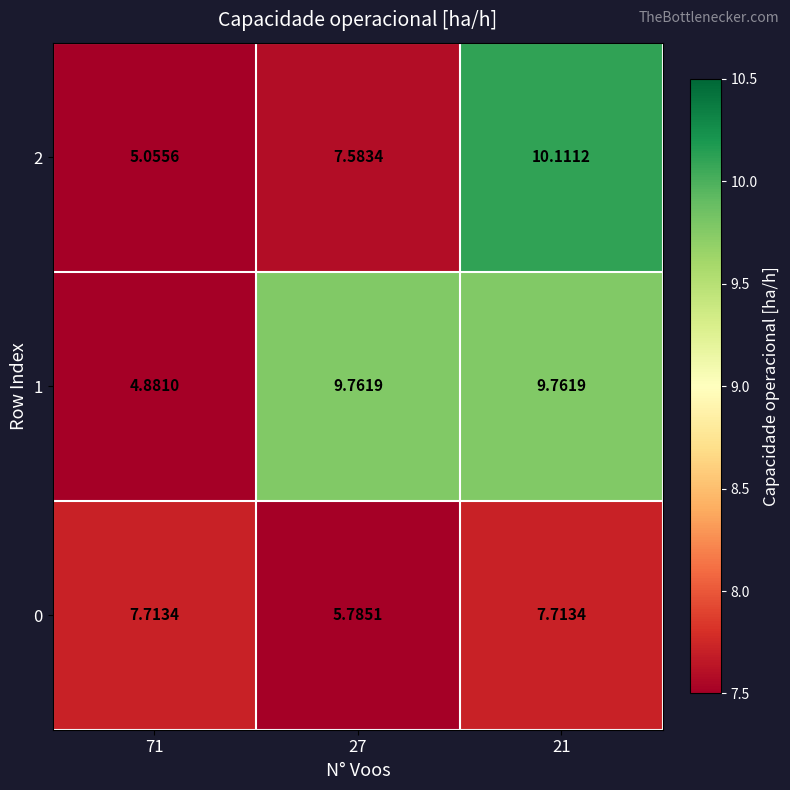

Is the value of 1 at 71 greater than the value of 0 at 21?

No